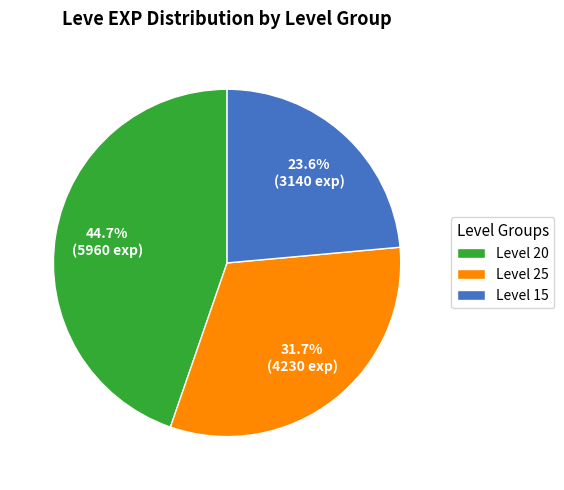

Rank the categories by value from highest to lowest.

Level 20, Level 25, Level 15